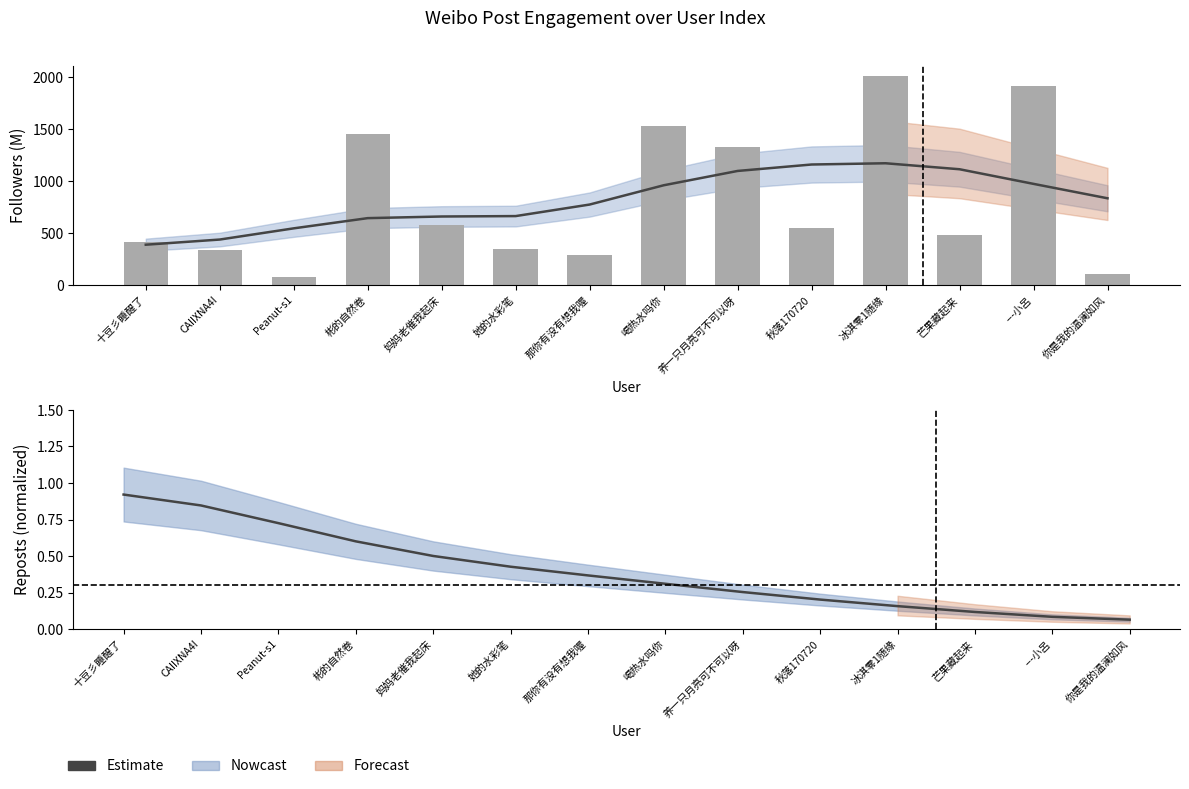

At which label does Followers (M) first exceed 546?

彬的自然卷